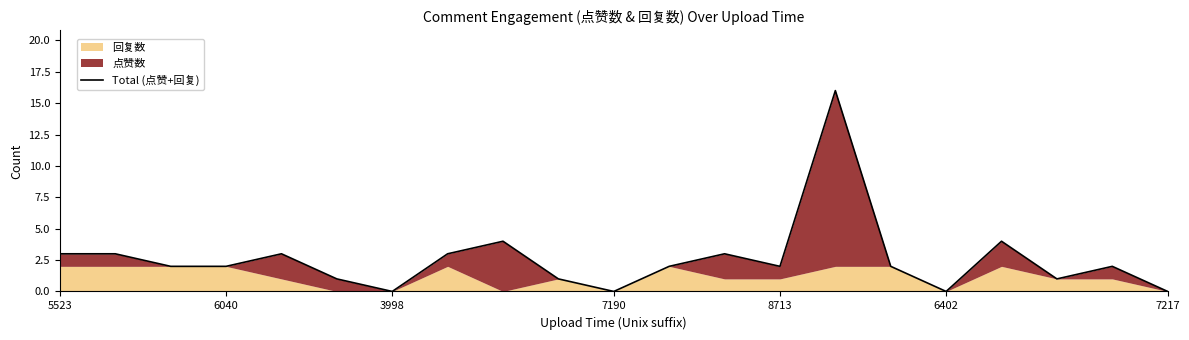

What is the label of the 3rd point from the right?

18